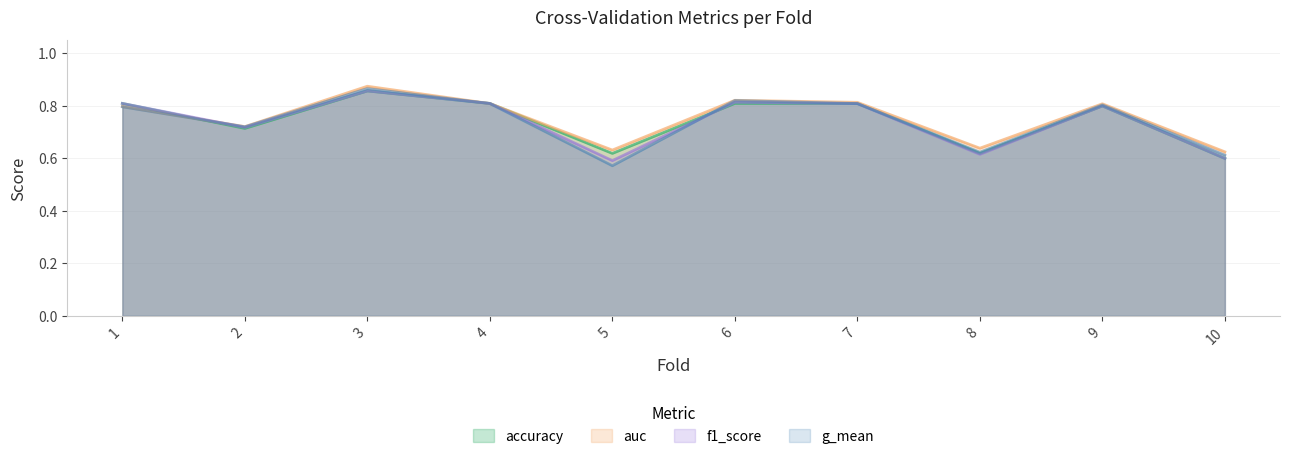

At which label is g_mean closest to 0?

5